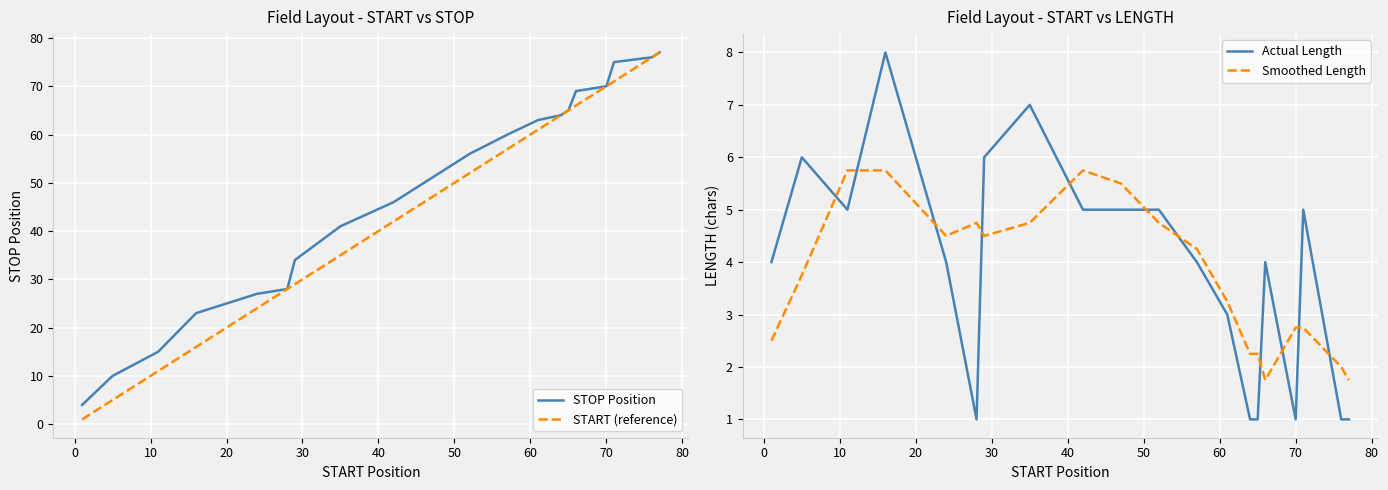

How many times do Smoothed Length and Actual Length cross each other?

11